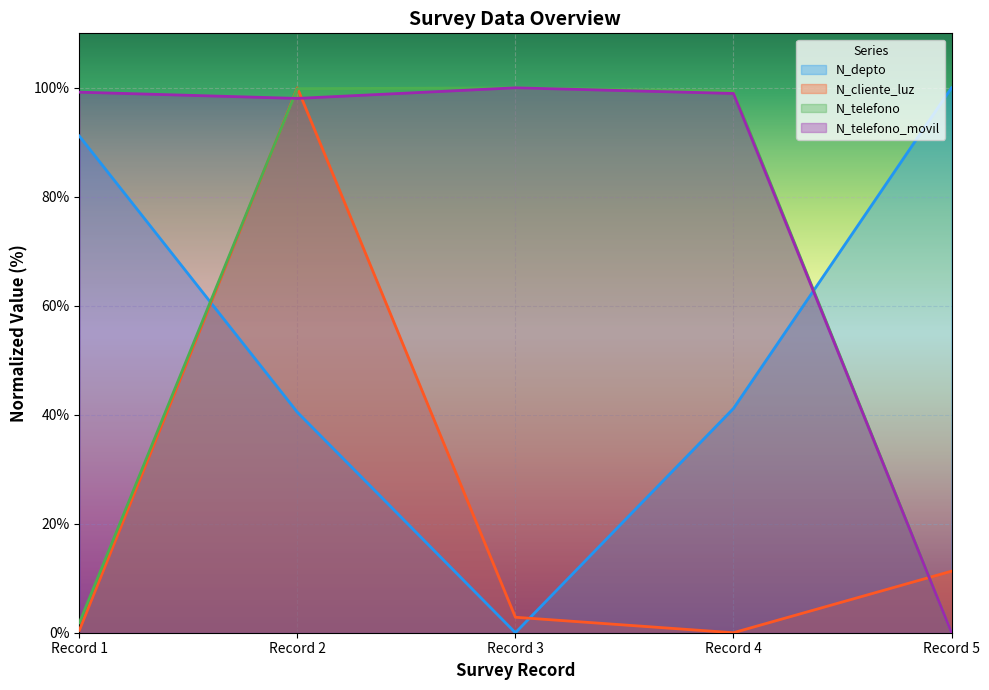

Where is N_cliente_luz nearest to the value 50?

Record 5